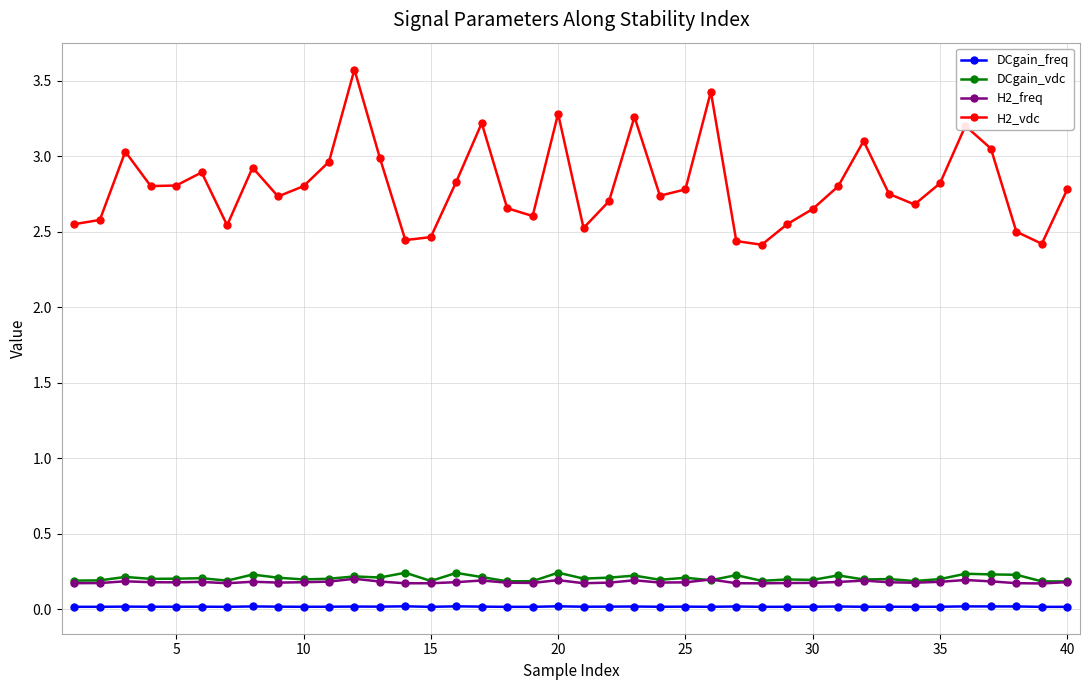

True or false: H2_vdc and DCgain_vdc intersect in this chart.

False